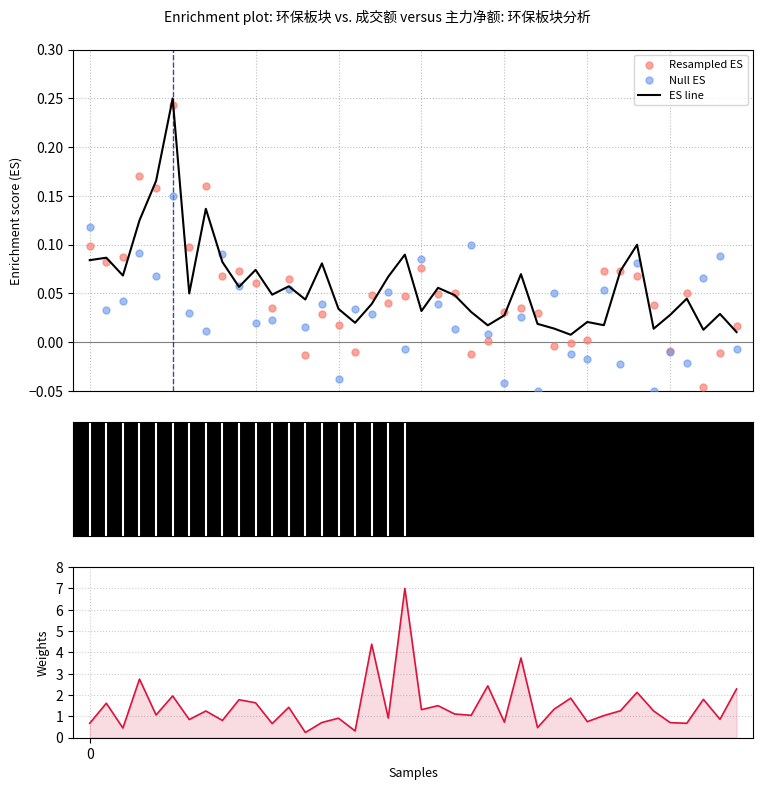

What is the total value across all series at 2?

0.7